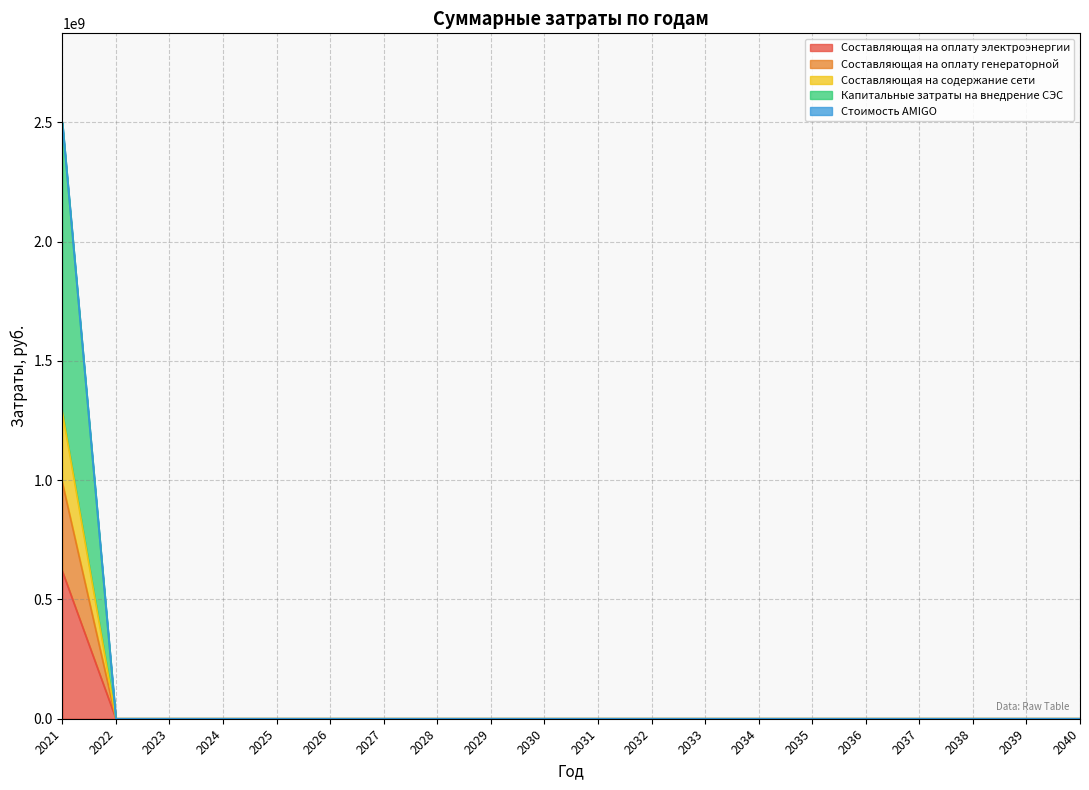

Does the chart display data point markers on the line(s)?

No